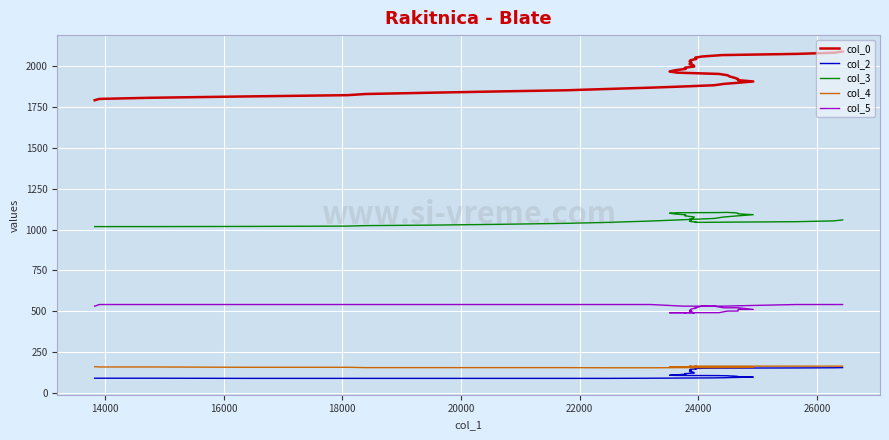

True or false: col_2 has more than 1 points higher than both neighbors.

False